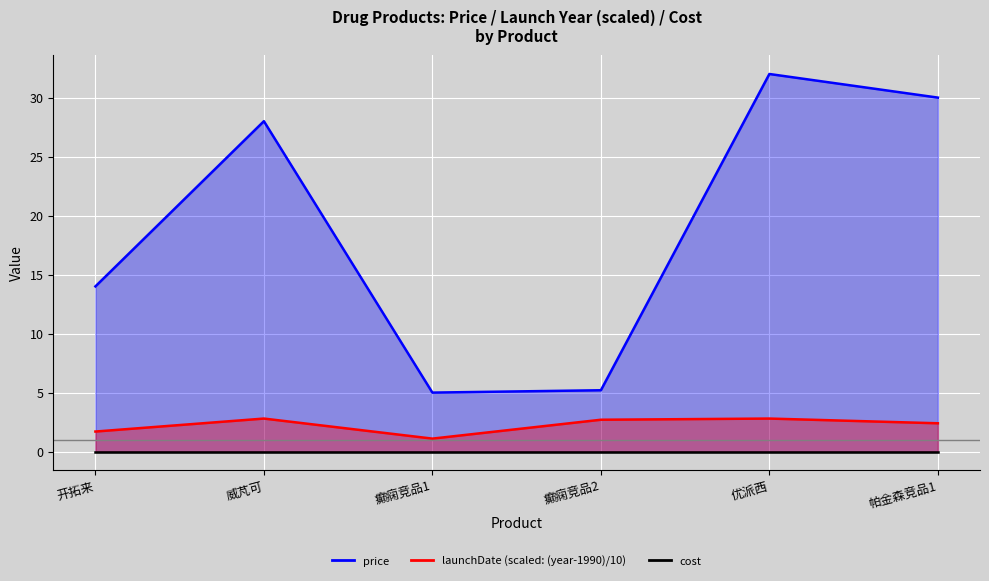

True or false: price and launchDate cross at least once.

False